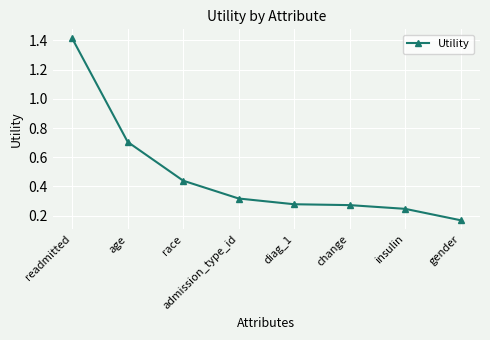

Between admission_type_id and race, which is larger?

race